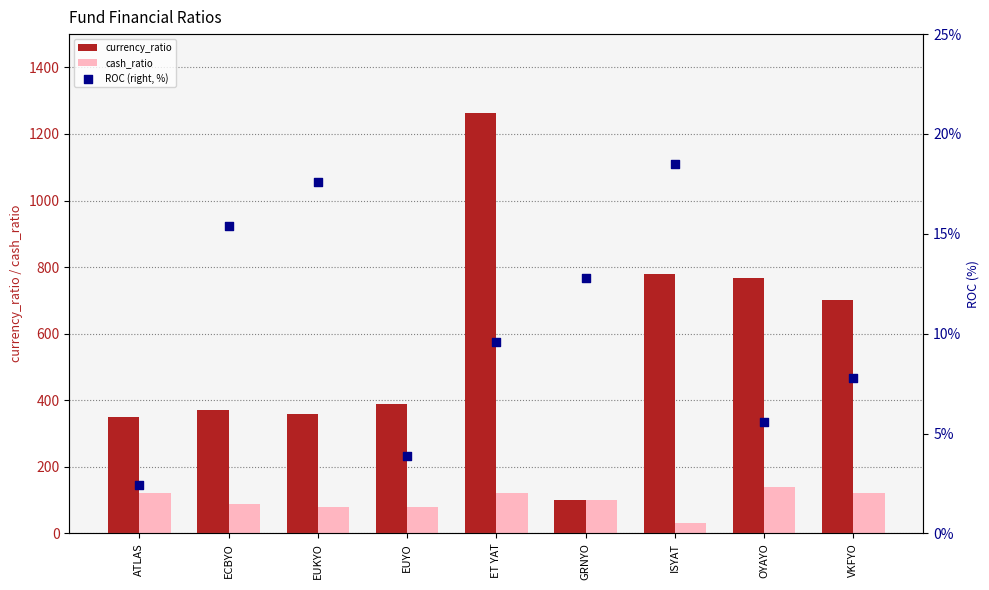

Is the value of ROC (right, %) at ATLAS greater than the value of currency_ratio at VKFYO?

No